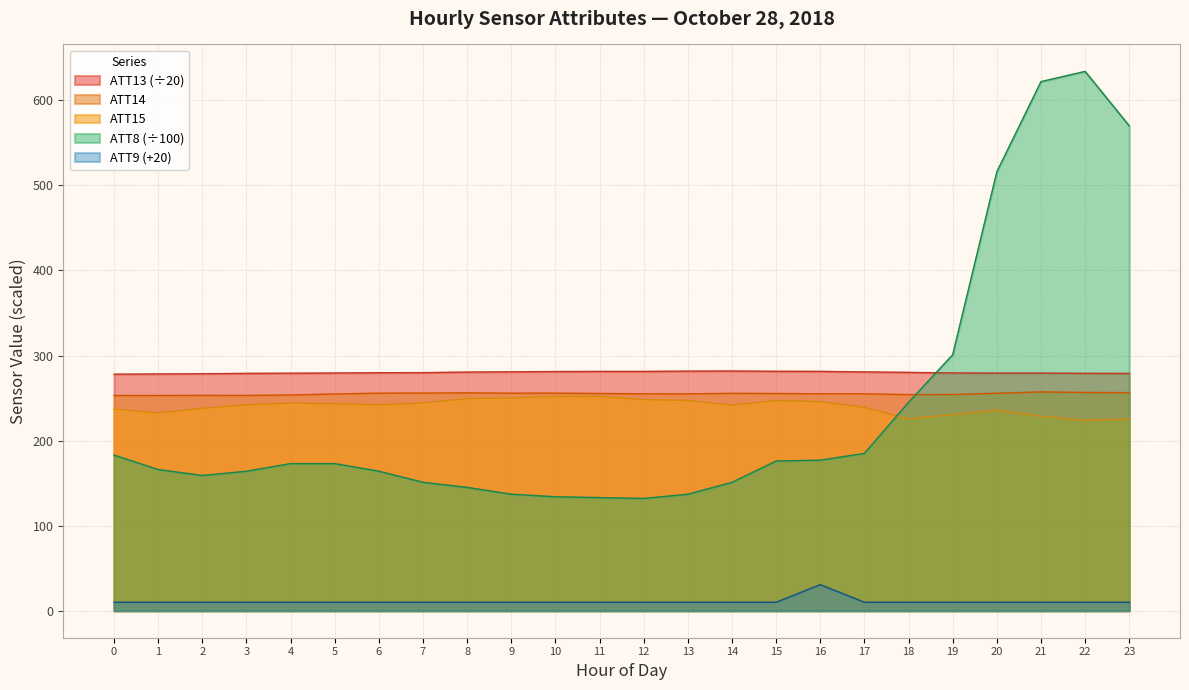

What is the highest value of the ATT8 series?

634.0